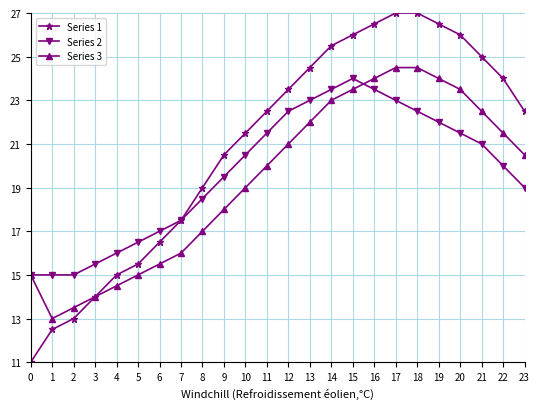

What is the average value of the Series 1 series?

20.9